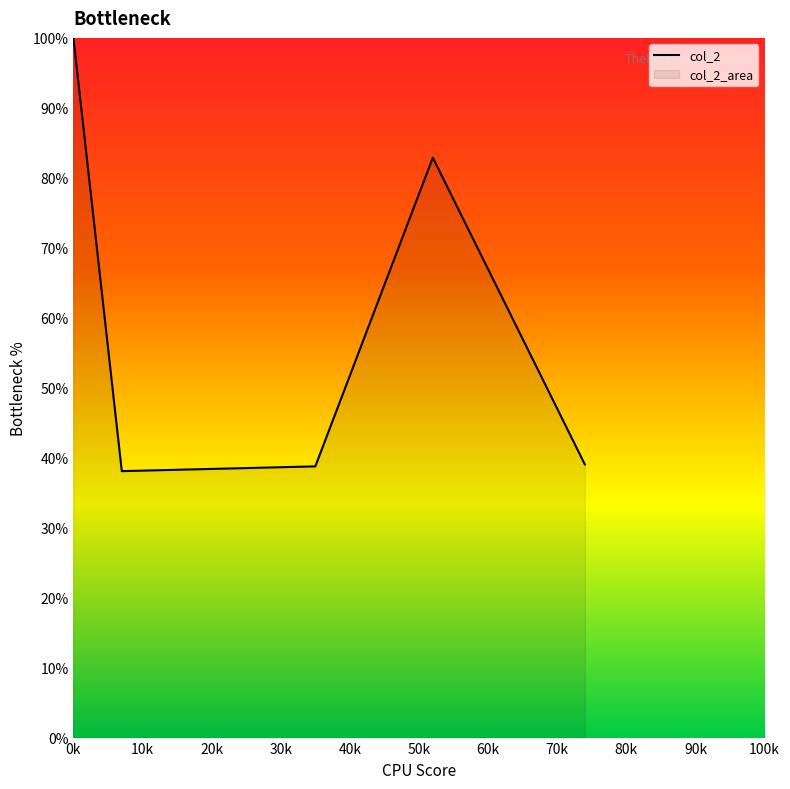

How many interior local peaks (higher than both neighbors) does the data have?

1